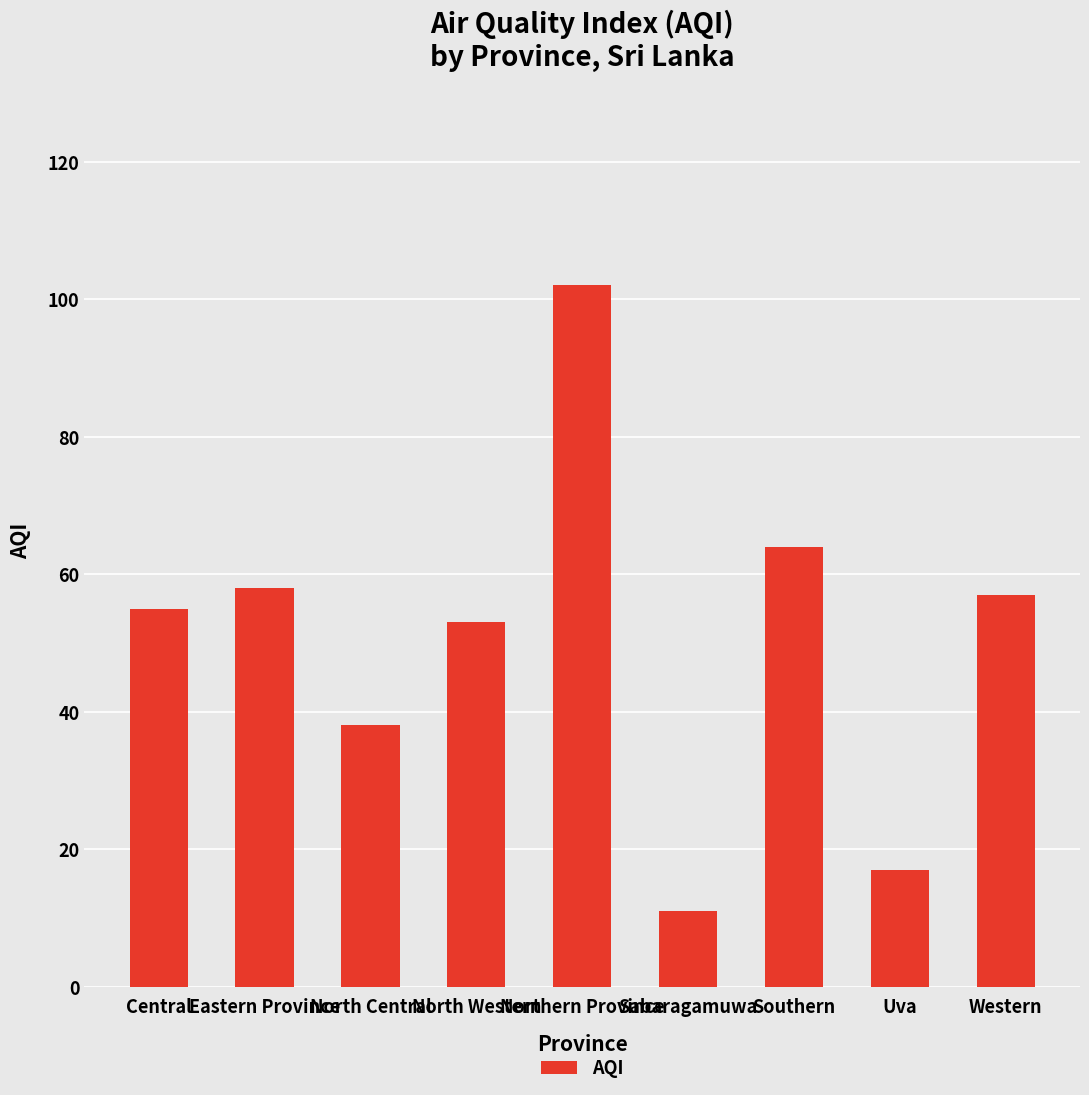

What is the average value?

51